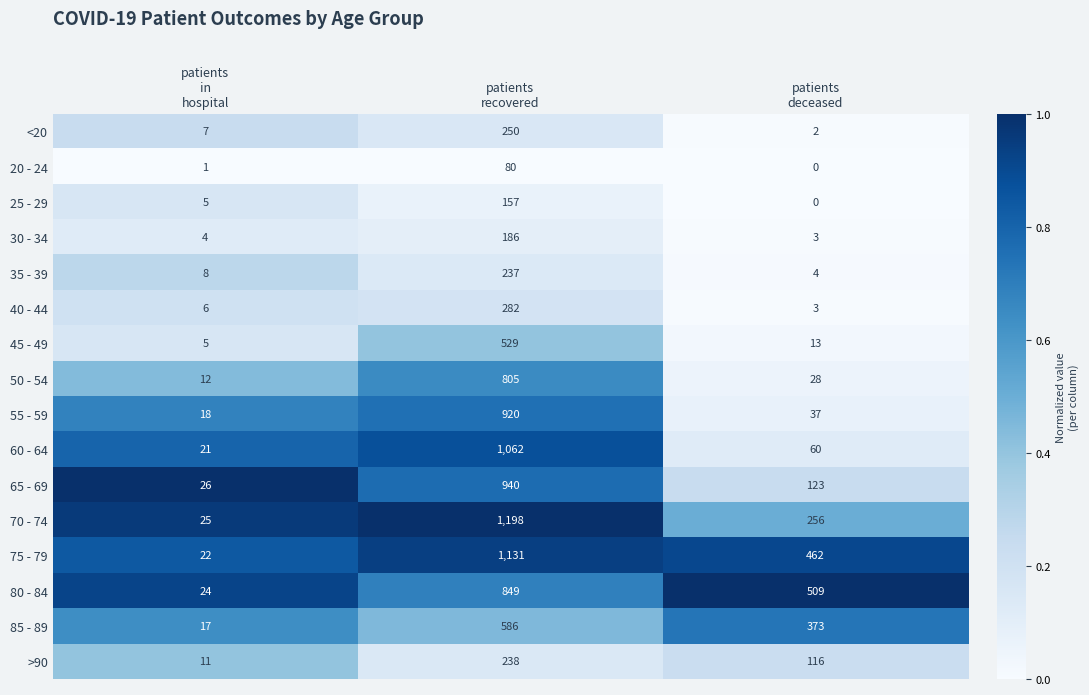

What is the highest value of the >90 series?

238